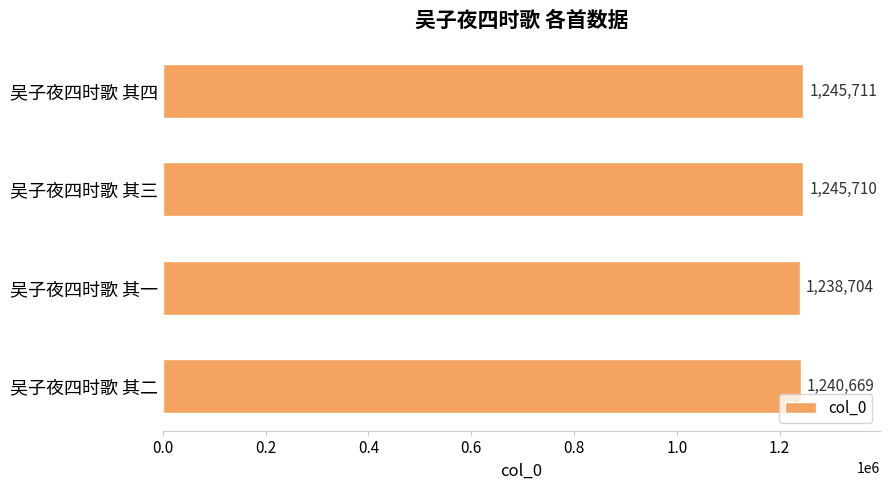

What is the sum of all values?

4970794